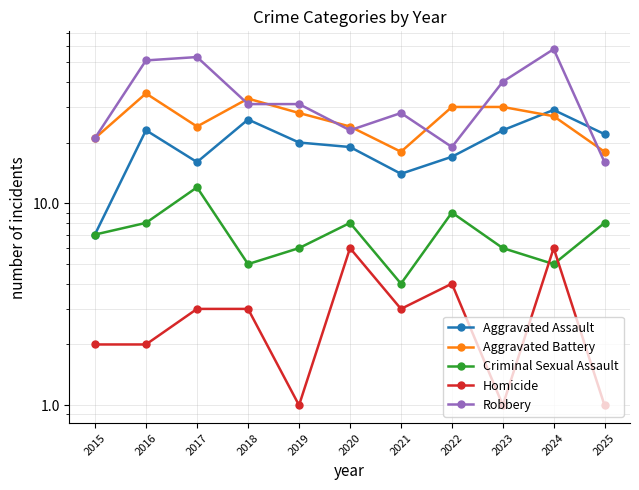

Reading left to right, transcribe all the data shown in this chart.

Aggravated Assault: 7	23	16	26	20	19	14	17	23	29	22
Aggravated Battery: 21	35	24	33	28	24	18	30	30	27	18
Criminal Sexual Assault: 7	8	12	5	6	8	4	9	6	5	8
Homicide: 2	2	3	3	1	6	3	4	1	6	1
Robbery: 21	51	53	31	31	23	28	19	40	58	16